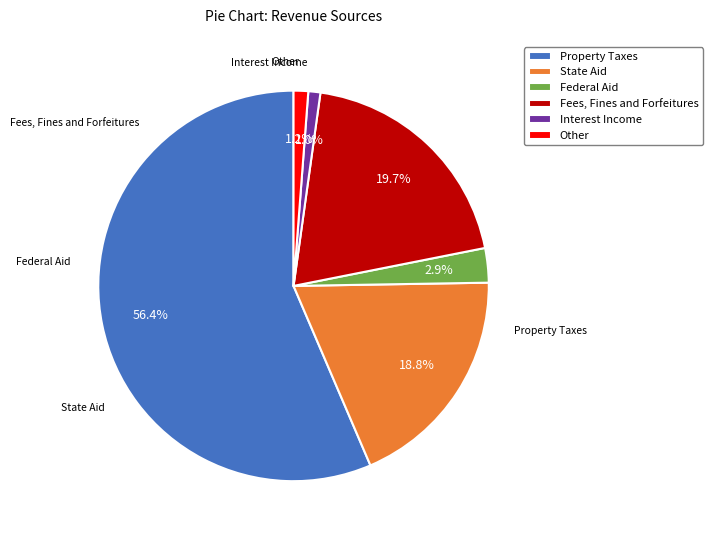

The Other slice represents 1% of the pie. True or false?

True